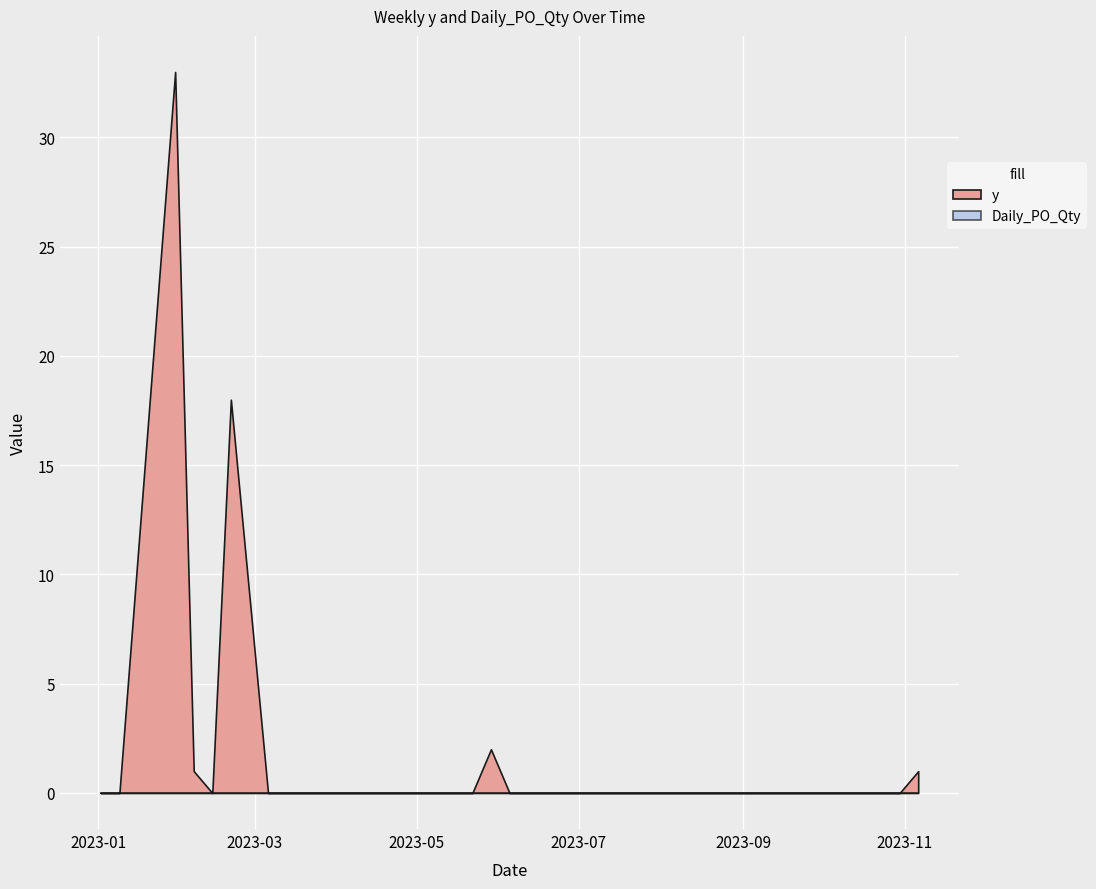

Which series has the widest spread of values?

y